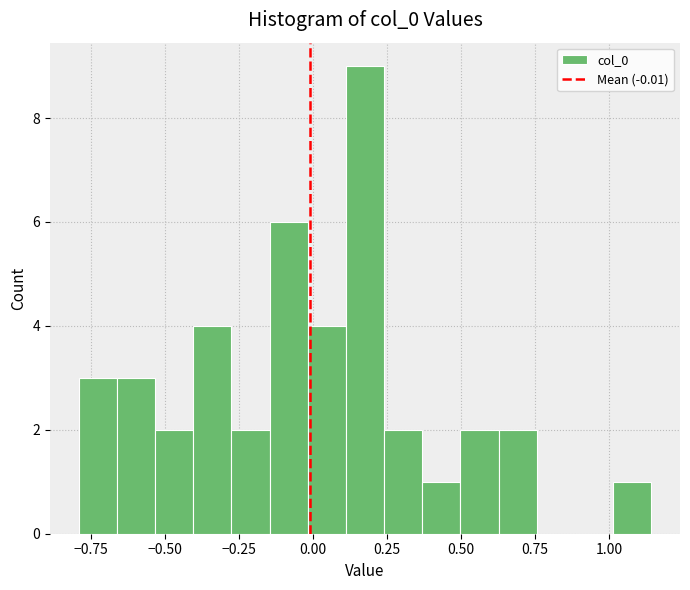

Around what value on the x-axis is the tallest bar? Give the approximate position of its centre, as read against the axis.

0.20